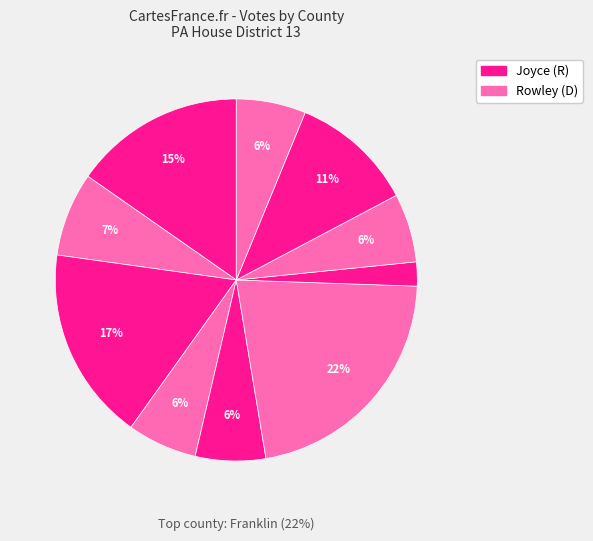

To the nearest percent, what is the combined percentage of Fulton and Westmoreland?

8%